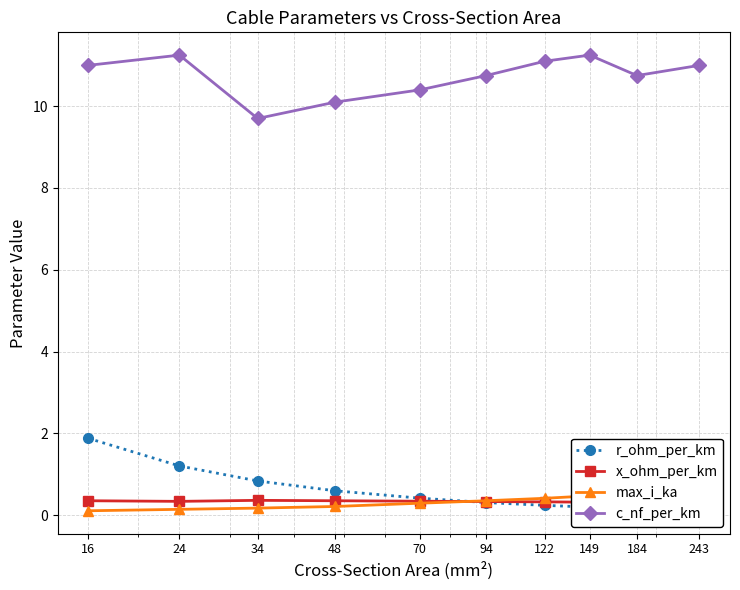

How many max_i_ka values are between 0 and 1?

10